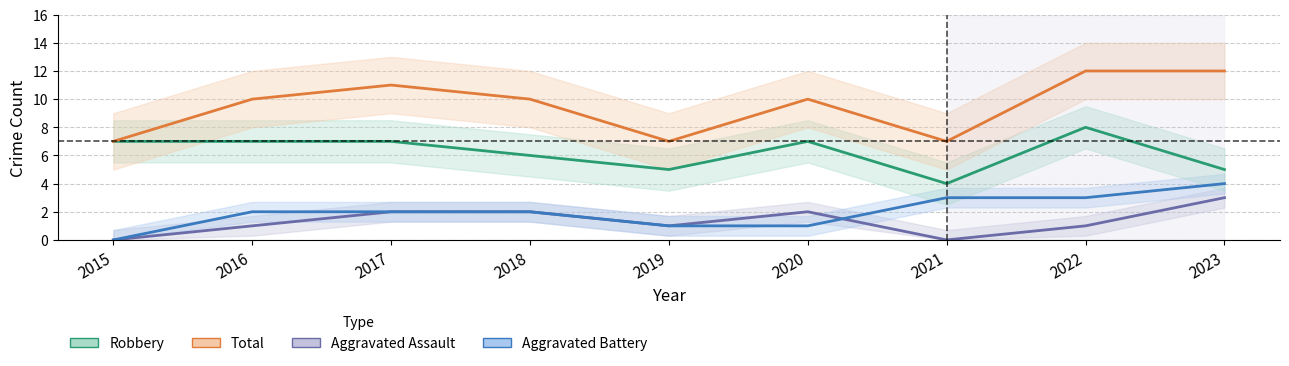

At which category is the sum across all series the highest?

2022